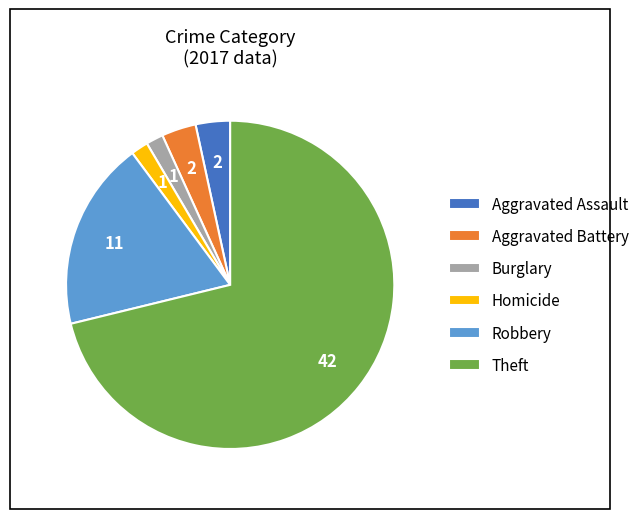

Which has a higher value, Robbery or Aggravated Battery?

Robbery